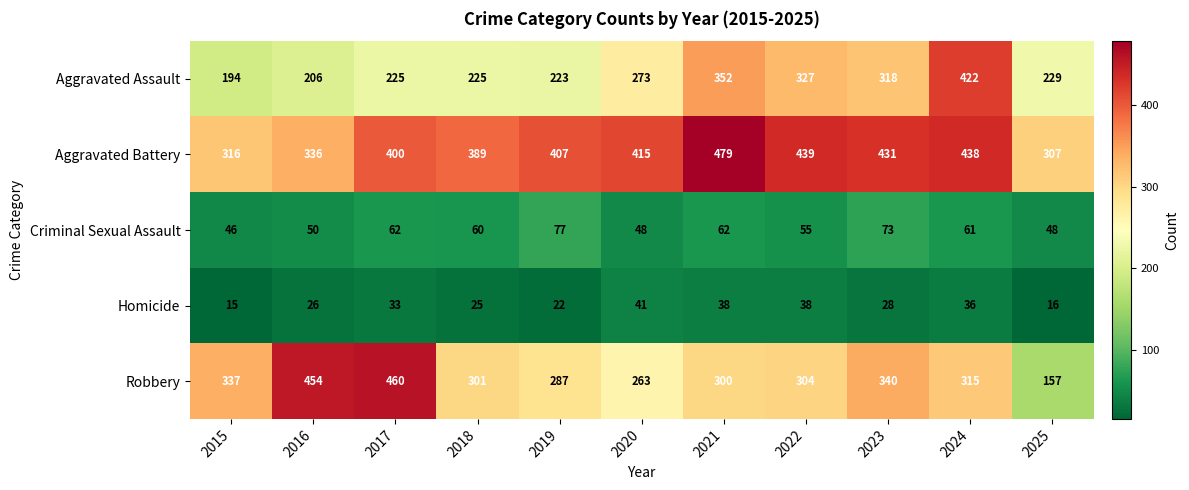

Between 2019 and 2025, which series saw the biggest shift?

Robbery